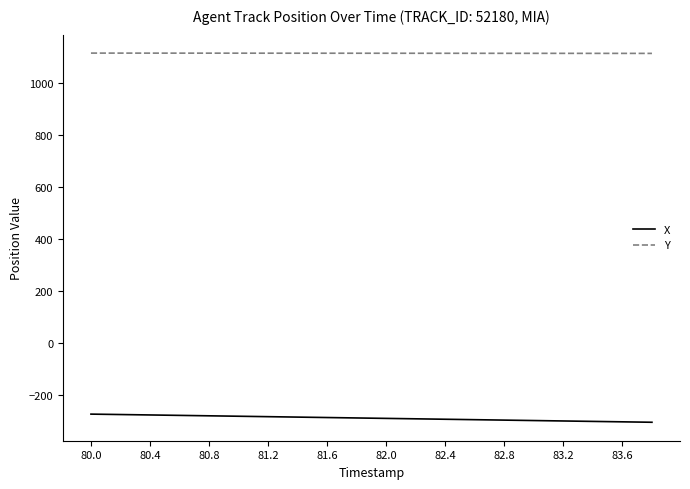

Which series has the largest total across all categories?

Y